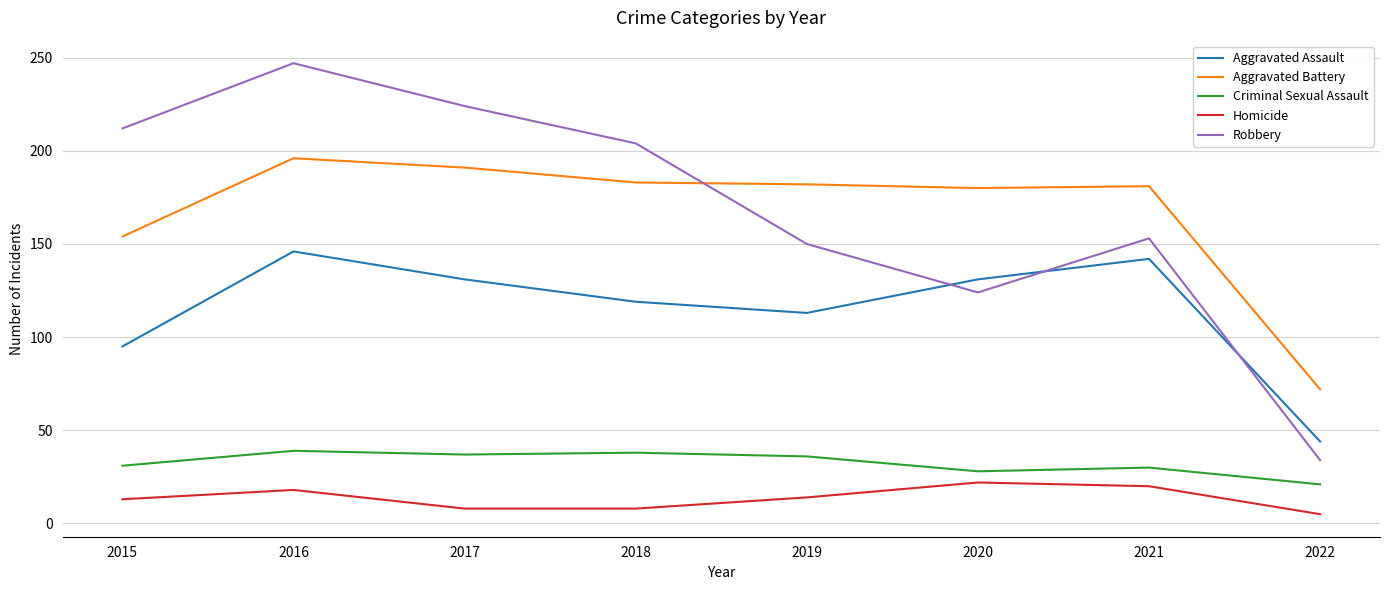

What is the total value across all series at 2017?

591